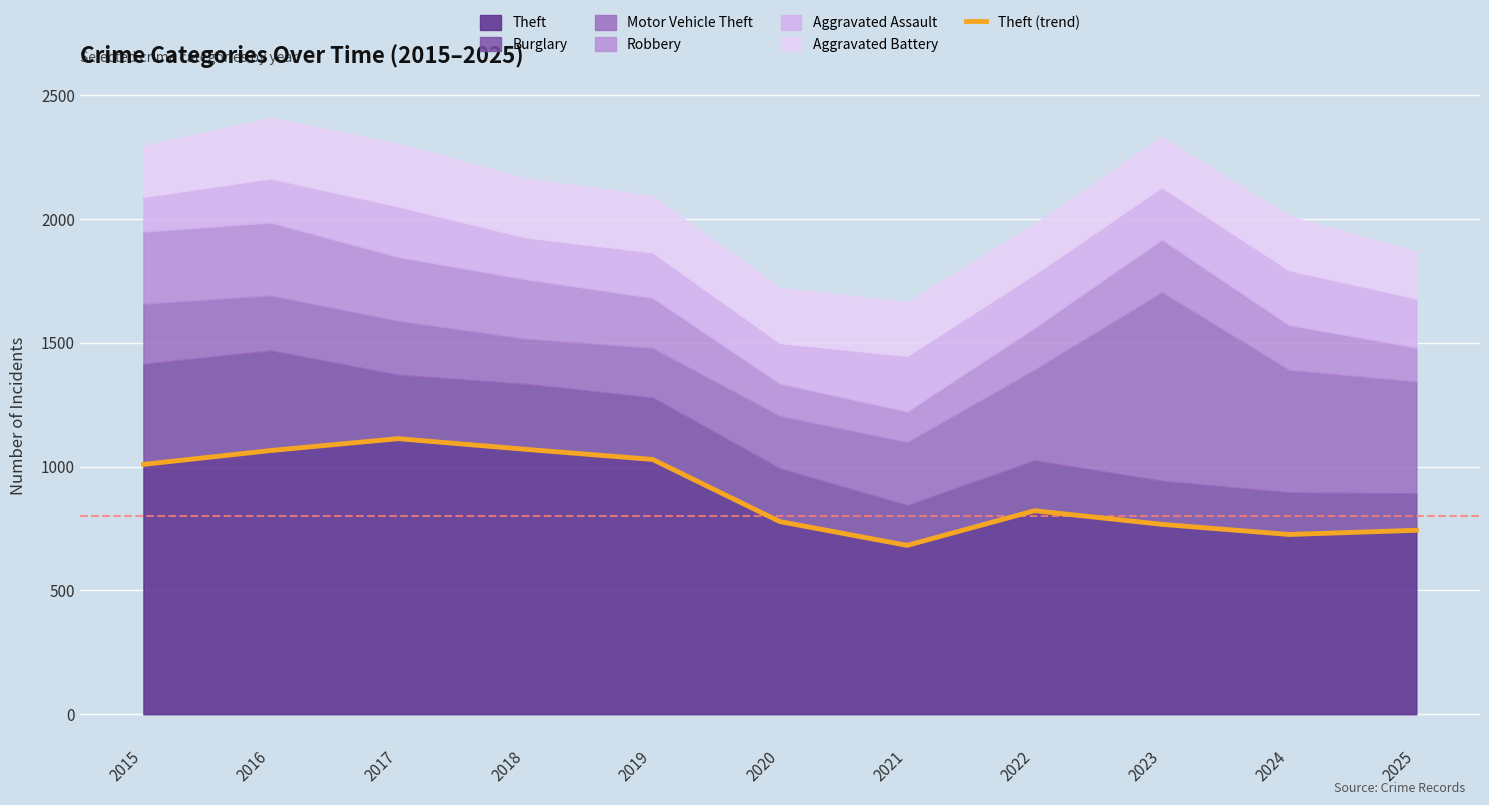

How many interior local peaks (higher than both neighbors) does the data have?

2